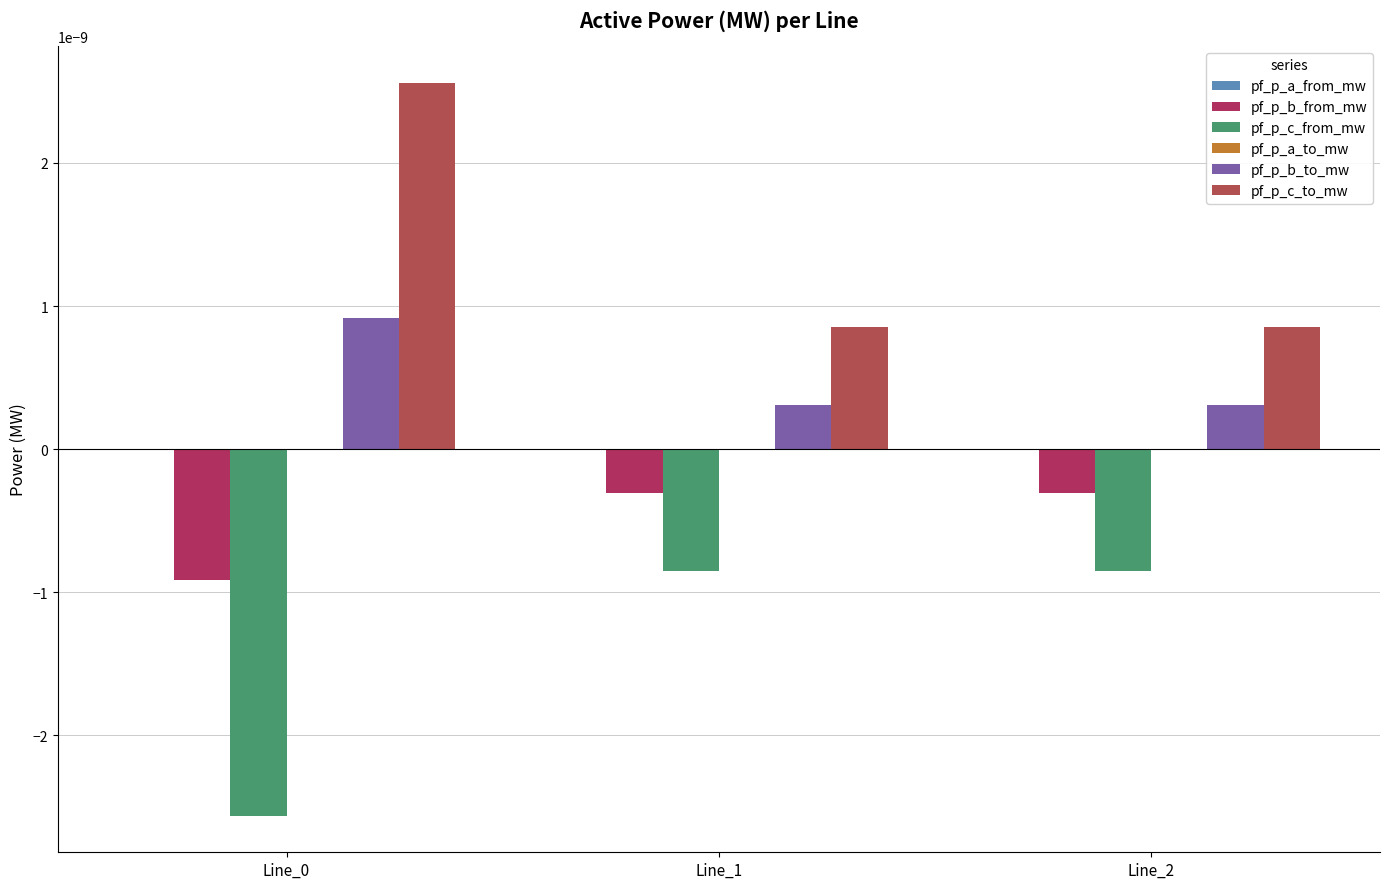

Rank the series by their maximum value, from highest to lowest.

pf_p_c_to_mw, pf_p_b_to_mw, pf_p_a_from_mw, pf_p_a_to_mw, pf_p_b_from_mw, pf_p_c_from_mw